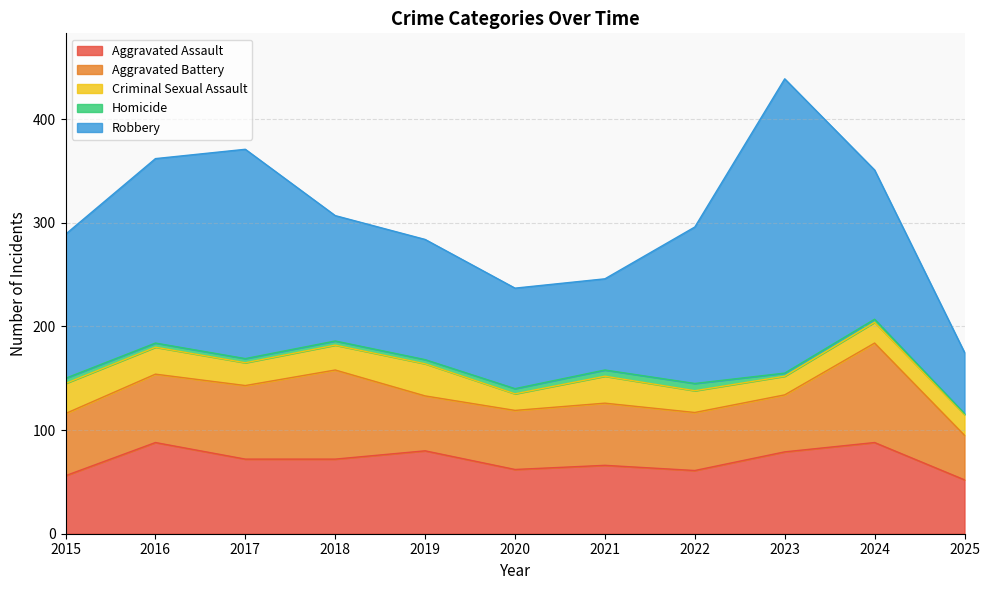

How many interior local peaks does the Aggravated Battery series have?

3